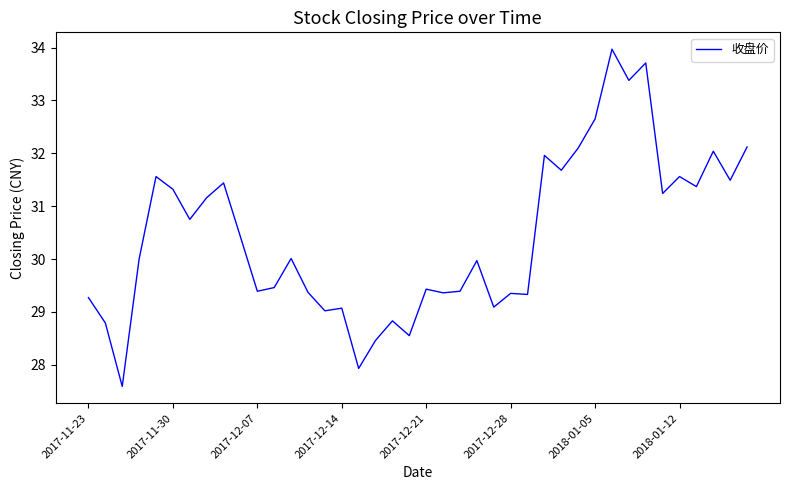

What is the difference between the maximum and minimum values?

6.4